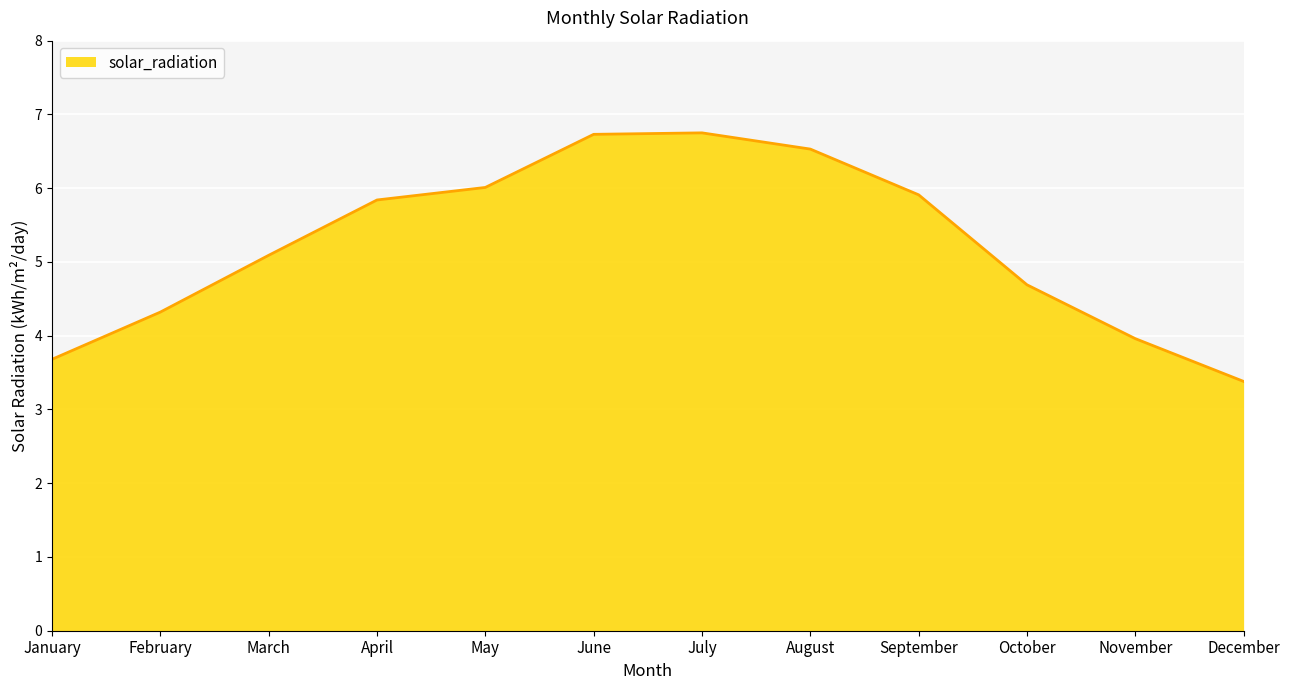

Which has a higher value, December or October?

October